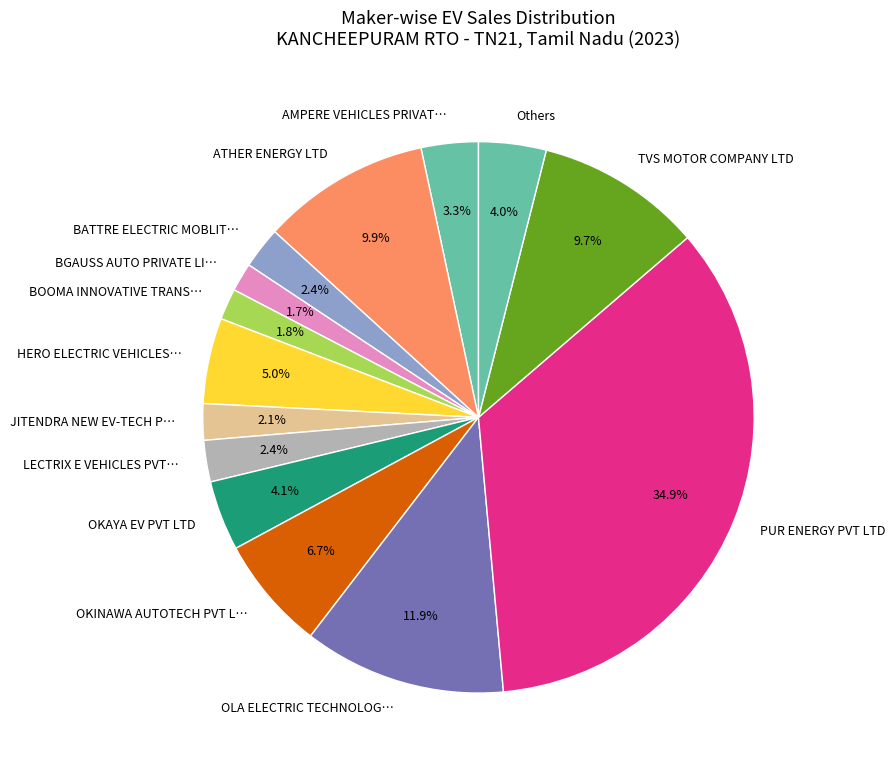

Does any single category account for the majority?

No